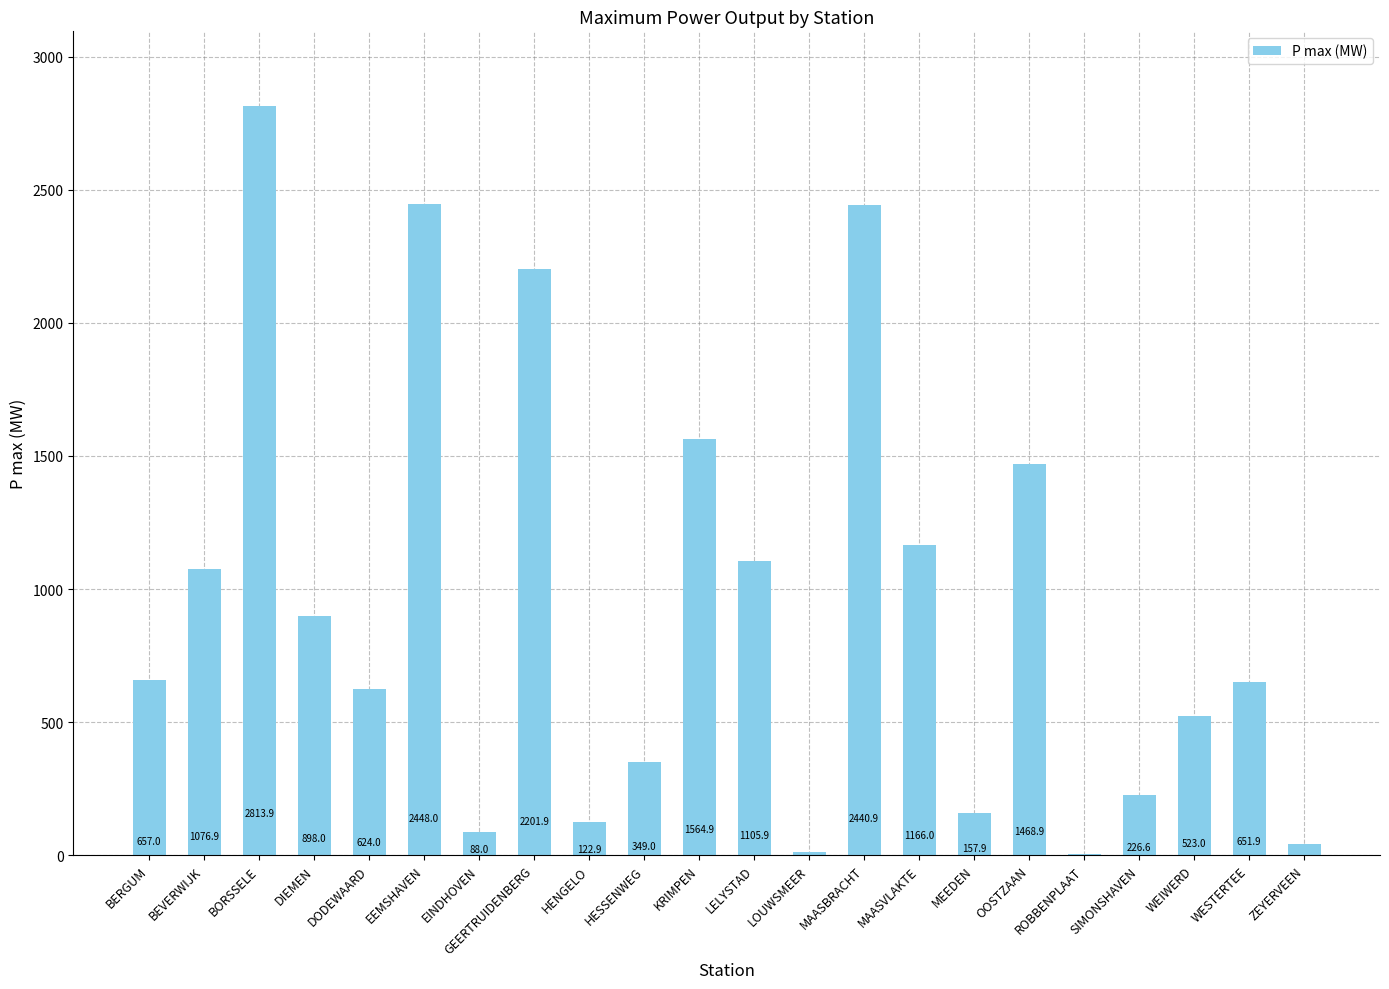

Approximately how many times larger is the value at MEEDEN compared to WESTERTEE?

0.2